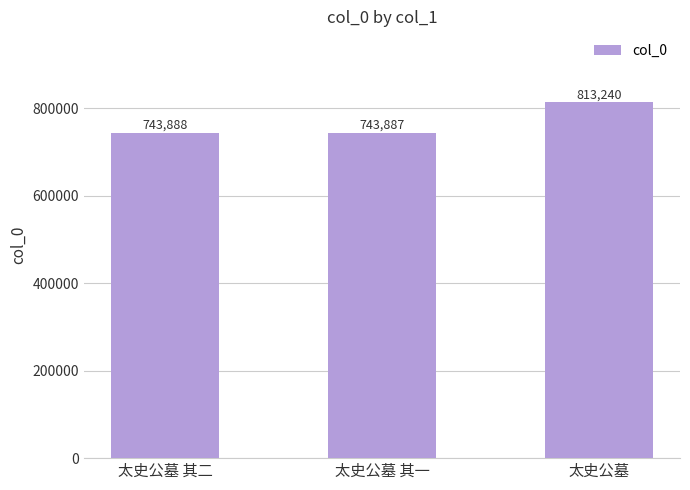

Is it true that the value at 太史公墓 is 813240?

True